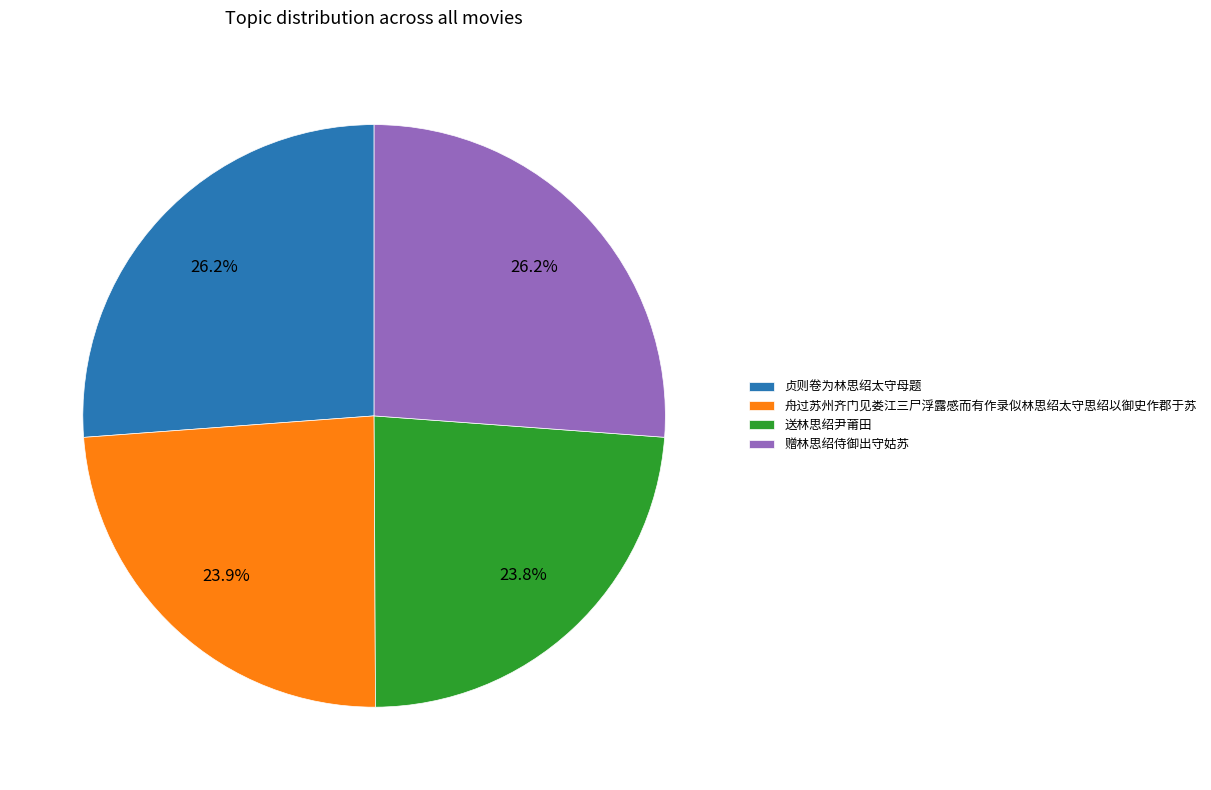

How many segments does this pie chart have?

4